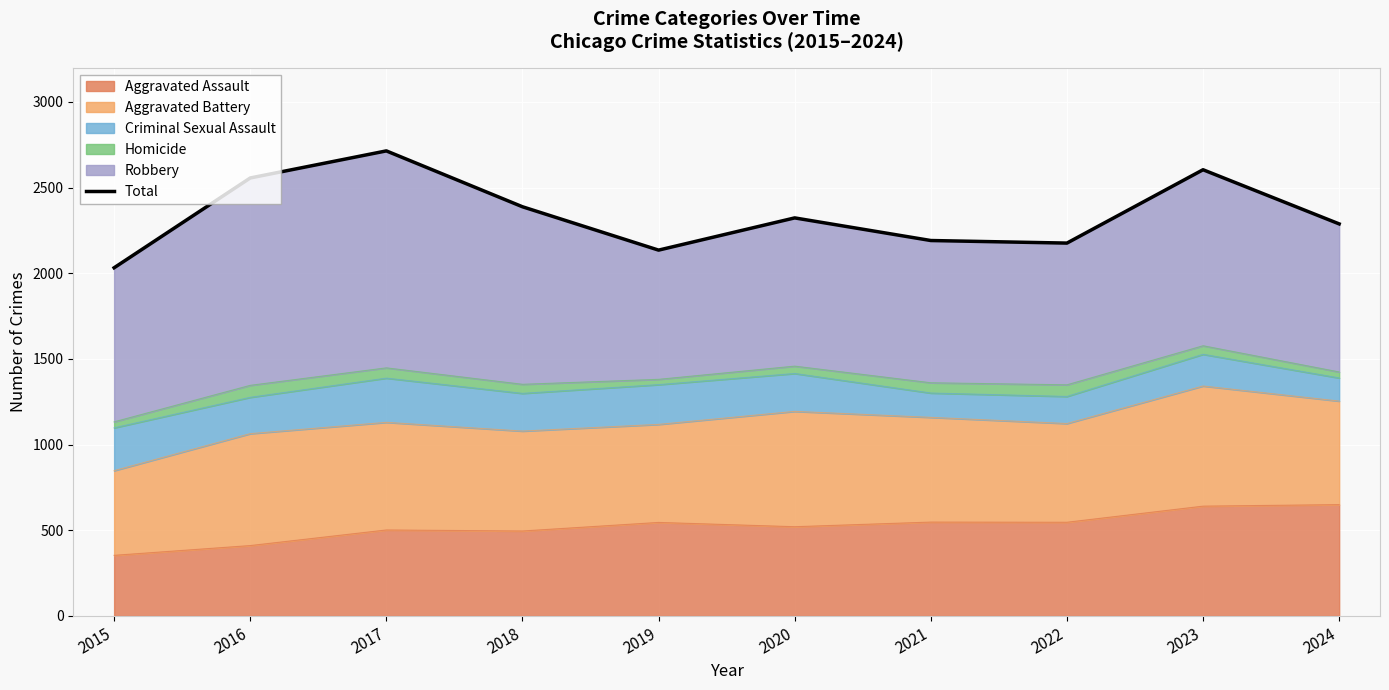

What is the sum of the values at 2017 and 2022?

4890